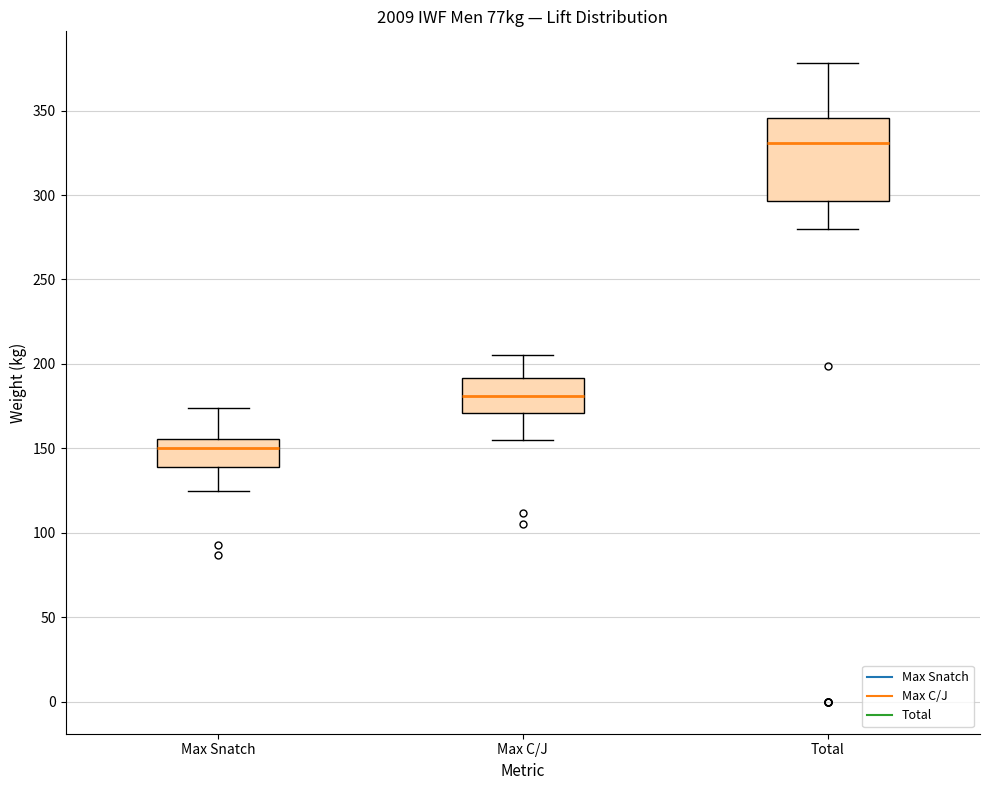

Which box has the highest median line?

Total